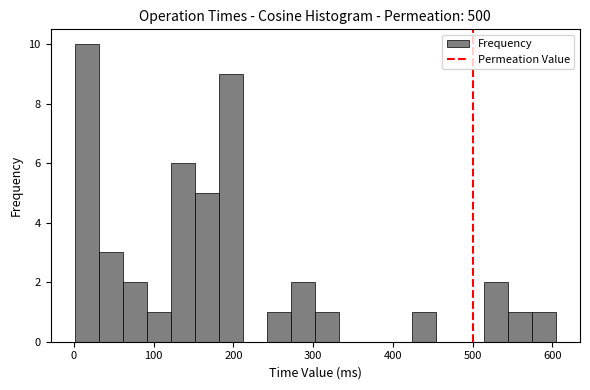

Around what value on the x-axis is the tallest bar? Give the approximate position of its centre, as read against the axis.

20